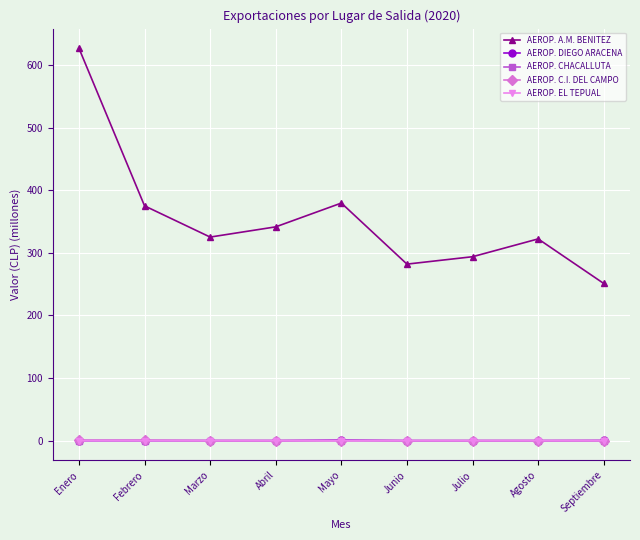

True or false: AEROP. A.M. BENITEZ and AEROP. DIEGO ARACENA intersect in this chart.

False